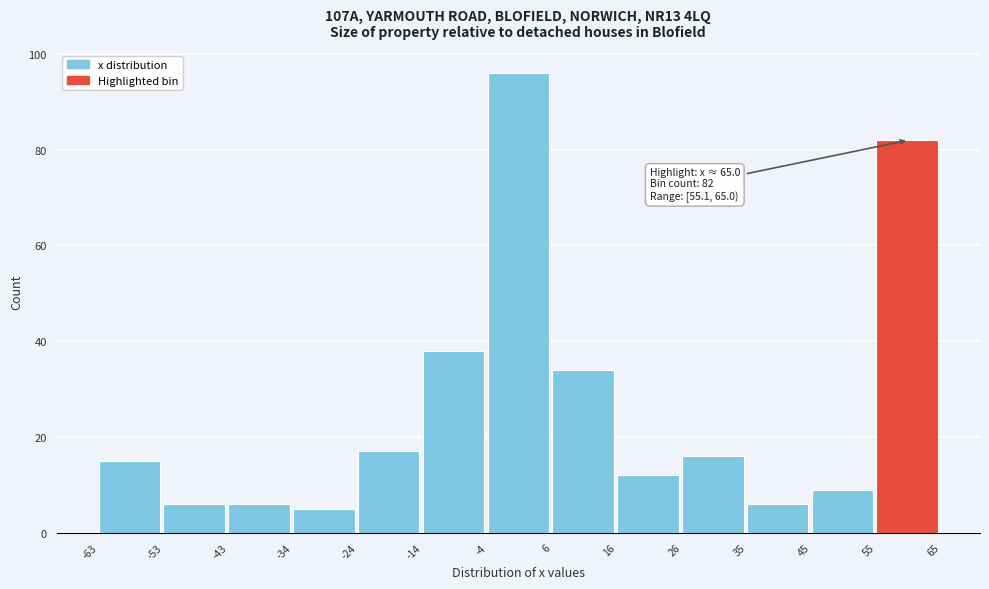

Which range on the x-axis has the tallest bar?

-4 to 6